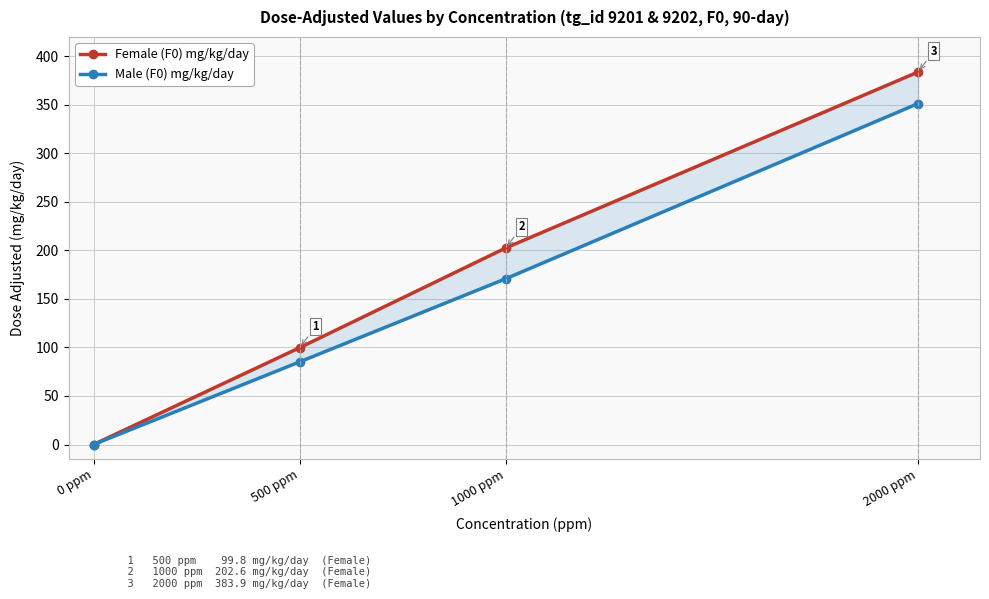

What position from the right is 2000 ppm?

1